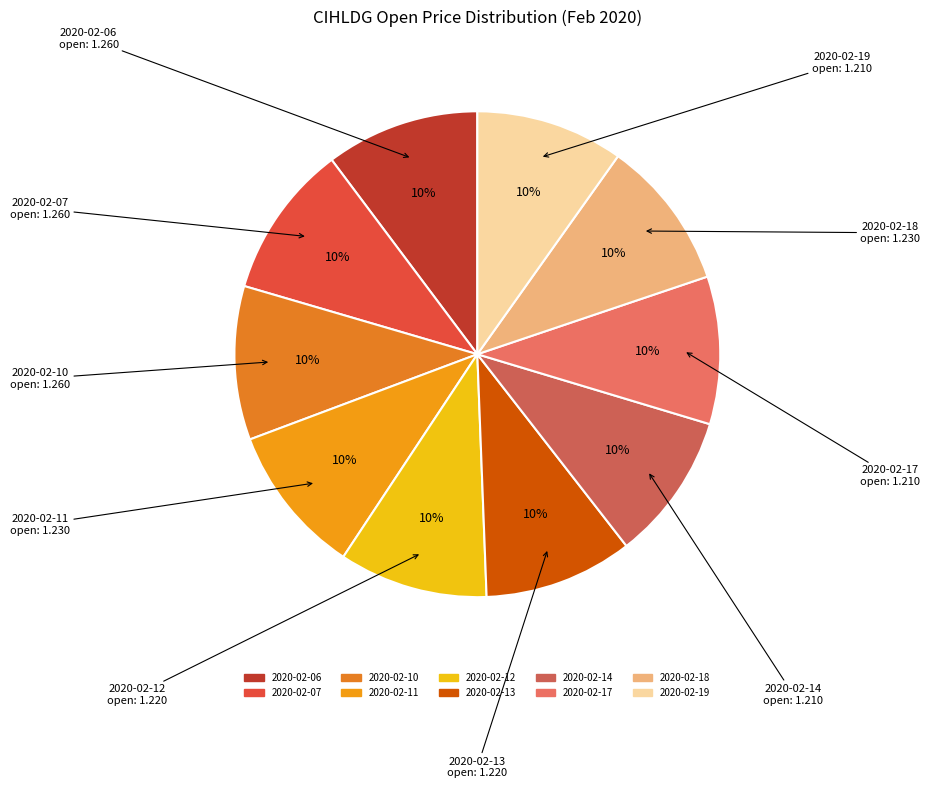

The 2020-02-14 slice represents 10% of the pie. True or false?

True